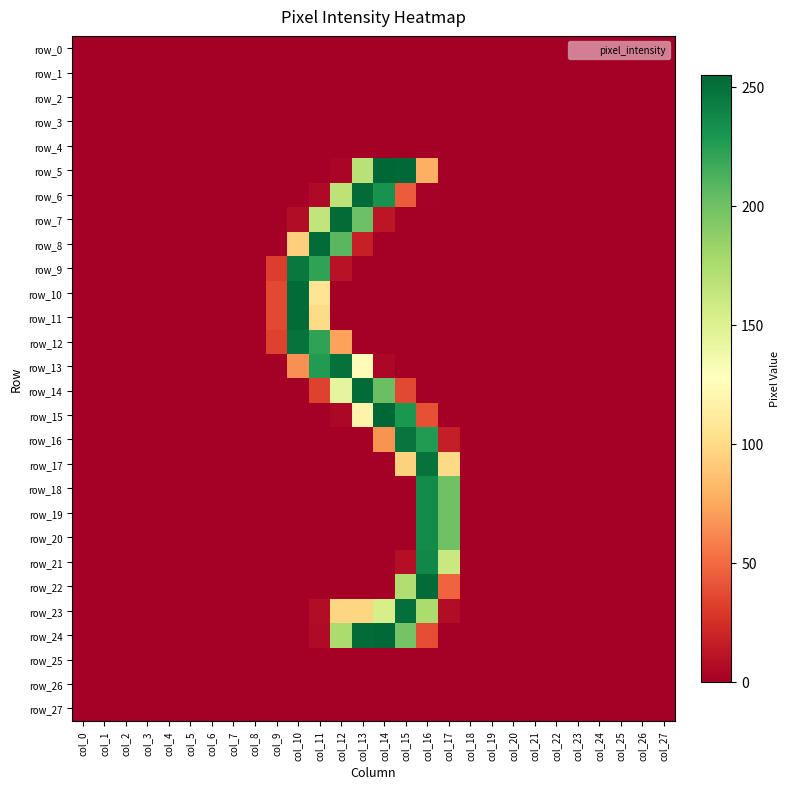

Reading left to right, list all the values displayed in this chart.

row_0: 0	0	0	0	0	0	0	0	0	0	0	0	0	0	0	0	0	0	0	0	0	0	0	0	0	0	0	0
row_1: 0	0	0	0	0	0	0	0	0	0	0	0	0	0	0	0	0	0	0	0	0	0	0	0	0	0	0	0
row_2: 0	0	0	0	0	0	0	0	0	0	0	0	0	0	0	0	0	0	0	0	0	0	0	0	0	0	0	0
row_3: 0	0	0	0	0	0	0	0	0	0	0	0	0	0	0	0	0	0	0	0	0	0	0	0	0	0	0	0
row_4: 0	0	0	0	0	0	0	0	0	0	0	0	0	0	0	0	0	0	0	0	0	0	0	0	0	0	0	0
row_5: 0	0	0	0	0	0	0	0	0	0	0	0	3	169	255	254	78	0	0	0	0	0	0	0	0	0	0	0
row_6: 0	0	0	0	0	0	0	0	0	0	0	5	167	253	232	44	1	0	0	0	0	0	0	0	0	0	0	0
row_7: 0	0	0	0	0	0	0	0	0	0	7	165	253	201	12	0	0	0	0	0	0	0	0	0	0	0	0	0
row_8: 0	0	0	0	0	0	0	0	0	0	93	253	208	17	0	0	0	0	0	0	0	0	0	0	0	0	0	0
row_9: 0	0	0	0	0	0	0	0	0	31	246	222	10	0	0	0	0	0	0	0	0	0	0	0	0	0	0	0
row_10: 0	0	0	0	0	0	0	0	0	36	253	106	0	0	0	0	0	0	0	0	0	0	0	0	0	0	0	0
row_11: 0	0	0	0	0	0	0	0	0	36	253	100	0	0	0	0	0	0	0	0	0	0	0	0	0	0	0	0
row_12: 0	0	0	0	0	0	0	0	0	33	249	222	72	0	0	0	0	0	0	0	0	0	0	0	0	0	0	0
row_13: 0	0	0	0	0	0	0	0	0	0	65	227	250	124	4	0	0	0	0	0	0	0	0	0	0	0	0	0
row_14: 0	0	0	0	0	0	0	0	0	0	0	33	144	253	202	36	0	0	0	0	0	0	0	0	0	0	0	0
row_15: 0	0	0	0	0	0	0	0	0	0	0	0	4	118	255	229	39	0	0	0	0	0	0	0	0	0	0	0
row_16: 0	0	0	0	0	0	0	0	0	0	0	0	0	0	66	248	227	16	0	0	0	0	0	0	0	0	0	0
row_17: 0	0	0	0	0	0	0	0	0	0	0	0	0	0	0	95	249	99	0	0	0	0	0	0	0	0	0	0
row_18: 0	0	0	0	0	0	0	0	0	0	0	0	0	0	0	0	236	200	0	0	0	0	0	0	0	0	0	0
row_19: 0	0	0	0	0	0	0	0	0	0	0	0	0	0	0	0	236	200	0	0	0	0	0	0	0	0	0	0
row_20: 0	0	0	0	0	0	0	0	0	0	0	0	0	0	0	0	236	200	0	0	0	0	0	0	0	0	0	0
row_21: 0	0	0	0	0	0	0	0	0	0	0	0	0	0	0	8	238	161	0	0	0	0	0	0	0	0	0	0
row_22: 0	0	0	0	0	0	0	0	0	0	0	0	0	0	0	173	253	47	0	0	0	0	0	0	0	0	0	0
row_23: 0	0	0	0	0	0	0	0	0	0	0	7	97	97	154	251	175	7	0	0	0	0	0	0	0	0	0	0
row_24: 0	0	0	0	0	0	0	0	0	0	0	6	175	253	254	198	38	0	0	0	0	0	0	0	0	0	0	0
row_25: 0	0	0	0	0	0	0	0	0	0	0	0	0	0	0	0	0	0	0	0	0	0	0	0	0	0	0	0
row_26: 0	0	0	0	0	0	0	0	0	0	0	0	0	0	0	0	0	0	0	0	0	0	0	0	0	0	0	0
row_27: 0	0	0	0	0	0	0	0	0	0	0	0	0	0	0	0	0	0	0	0	0	0	0	0	0	0	0	0